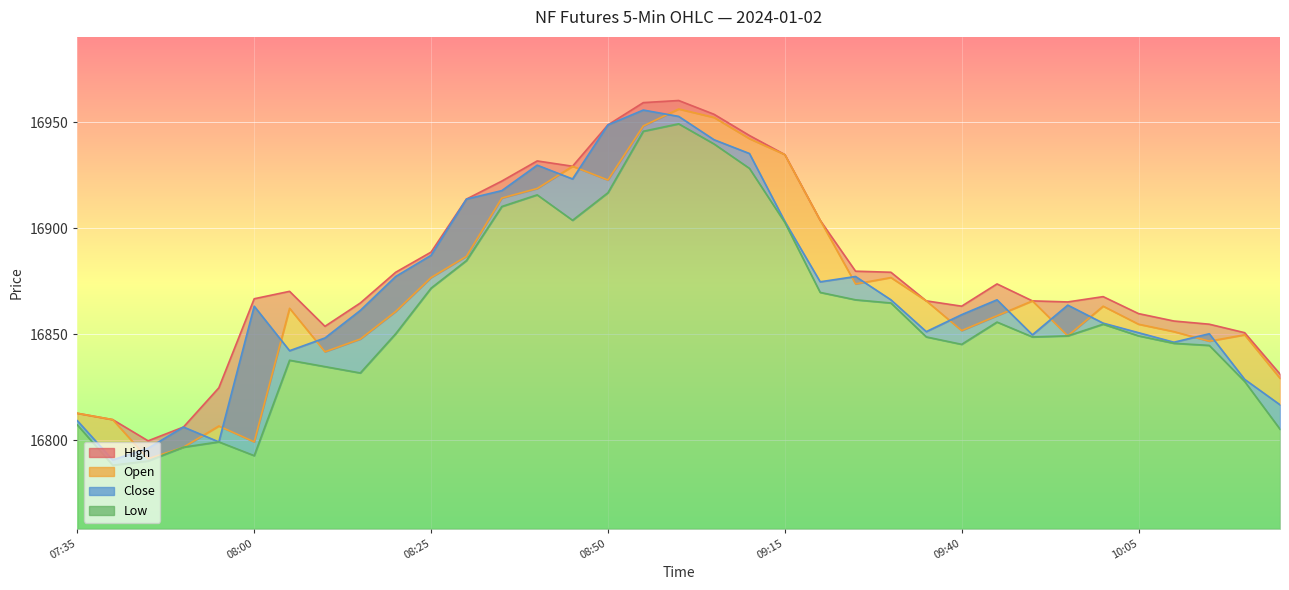

What is the label of the 19th point from the left?

09:05